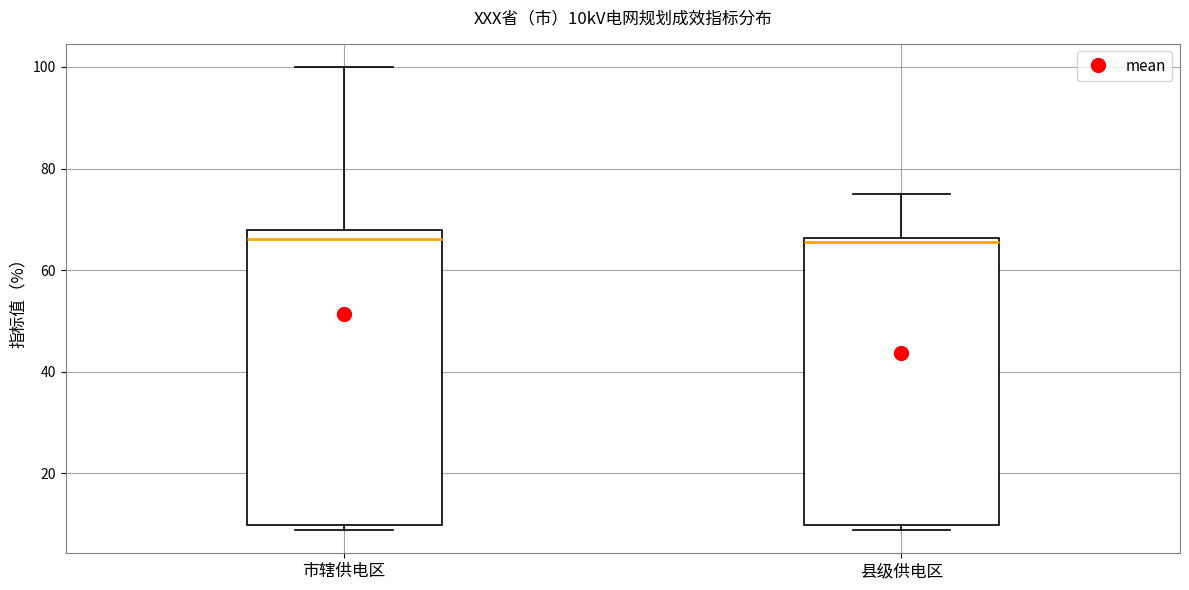

Reading left to right, read every box against the y-axis: the position of its median line, the range the box covers, and the ends of its whiskers. The values are not printed on the chart, so give them approximately, as read against the axis.

市辖供电区: median 66, box 10 to 68, whiskers 8 to 100
县级供电区: median 66 (just below the box's upper edge), box 10 to 66, whiskers 8 to 76